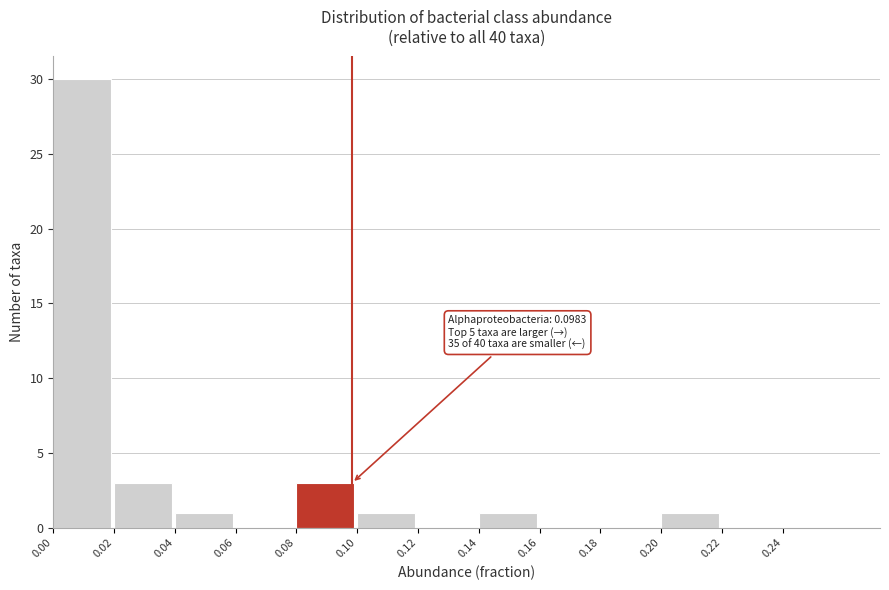

Reading left to right, what are all the values shown in this chart?

0.00=30	0.02=3	0.04=1	0.06=0	0.08=3	0.10=1	0.12=0	0.14=1	0.16=0	0.18=0	0.20=1	0.22=0	0.24=0